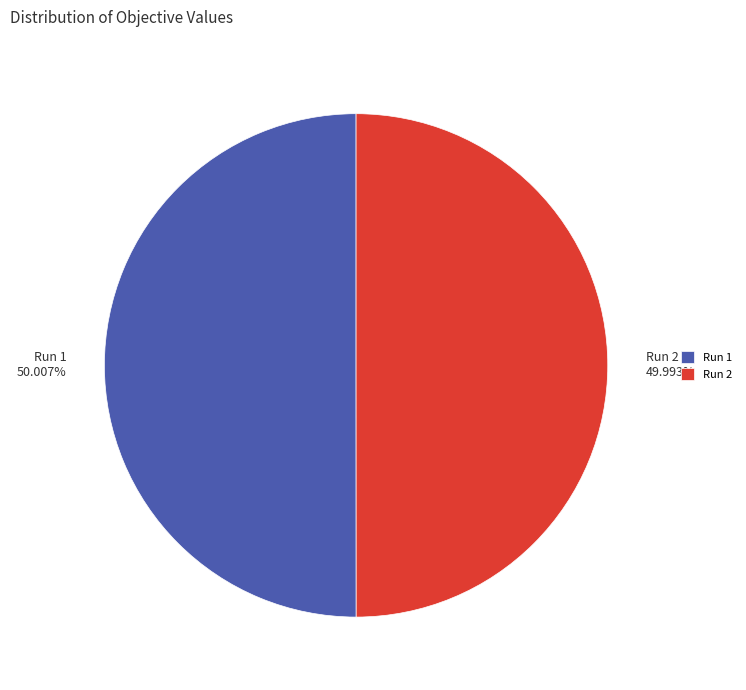

Is the sum of Run 1 50.007% and Run 2 49.993% greater than half?

Yes